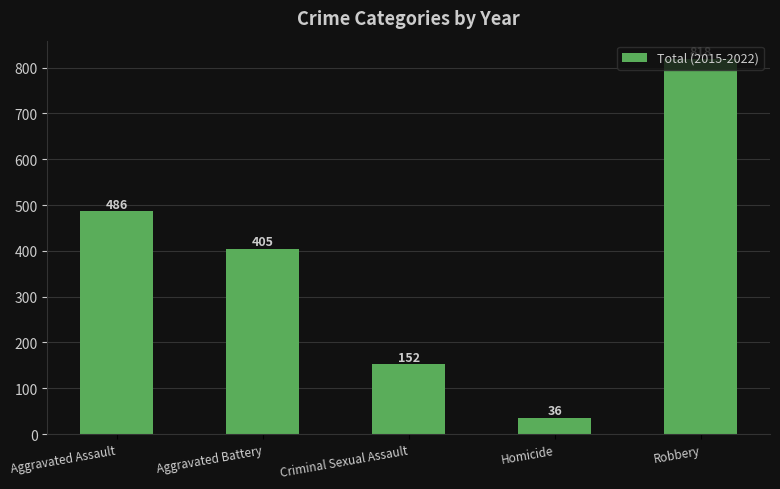

Read the value at Aggravated Assault, to the nearest 50.

500